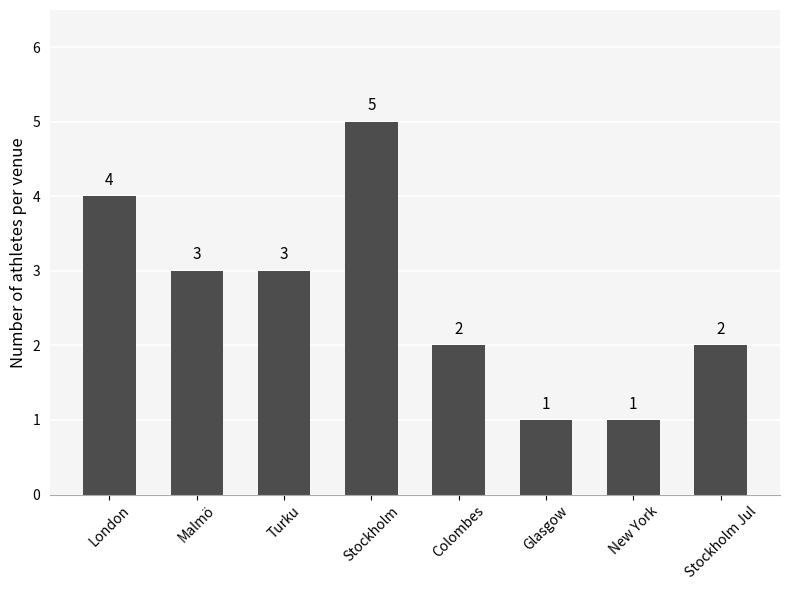

The value at New York is 1. True or false?

True